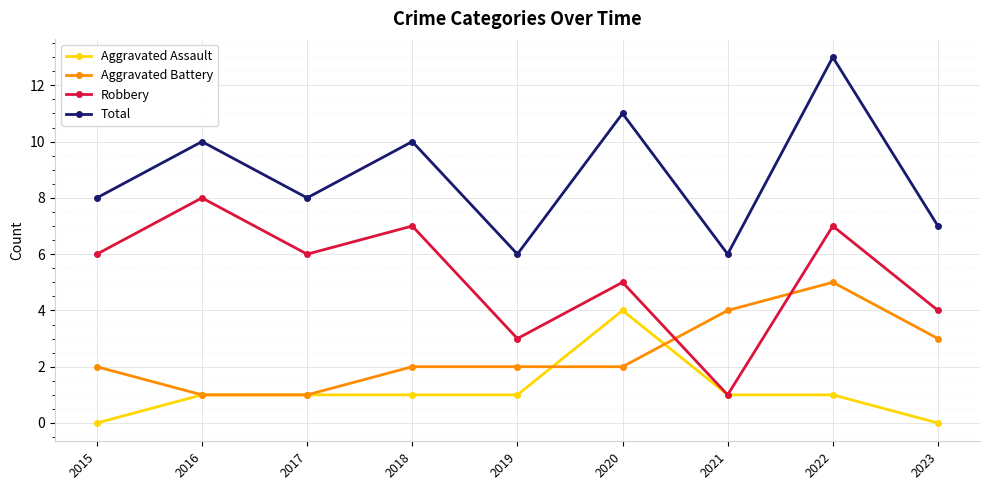

At which category does the chart reach its peak across all series?

2022